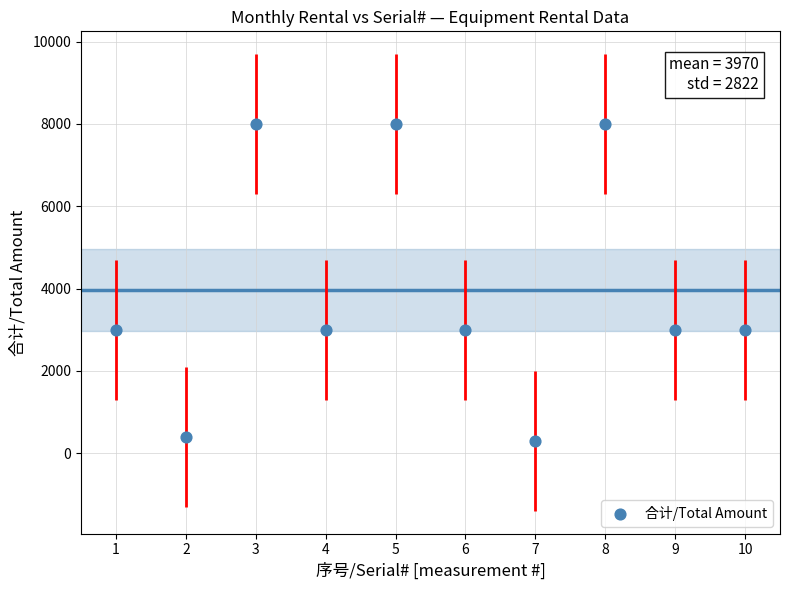

What is the range of X values (max minus min)?

9